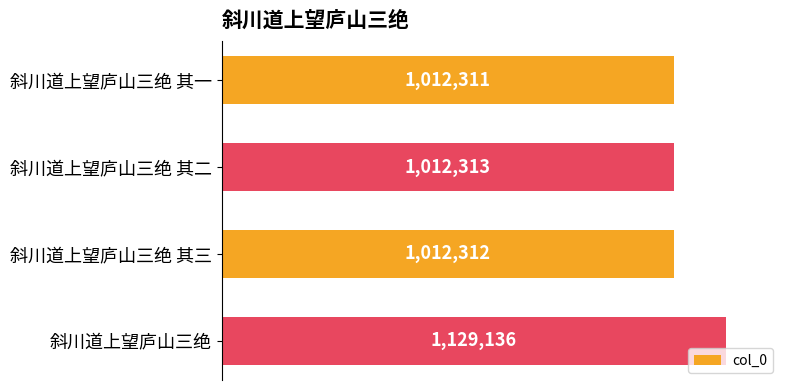

Reading top to bottom, transcribe all the data shown in this chart.

1012311	1012313	1012312	1129136